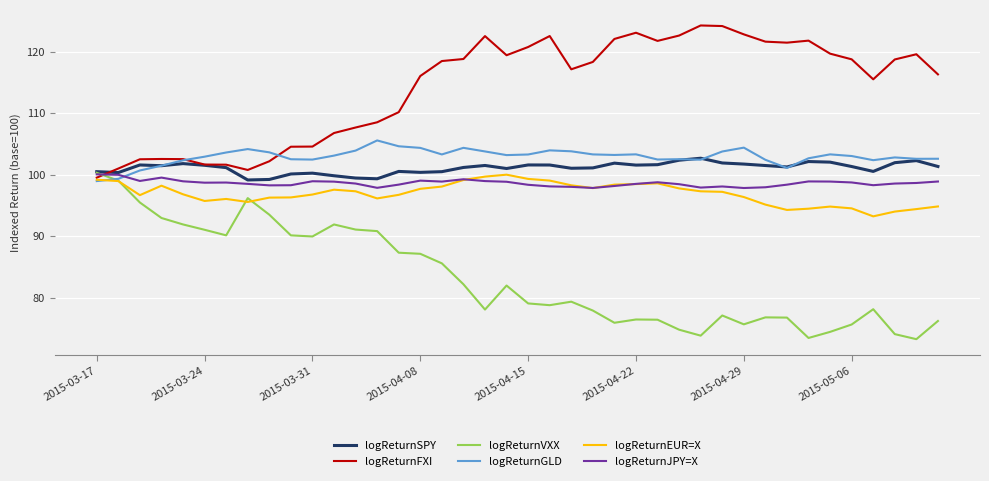

How many intersections are there between logReturnVXX and logReturnGLD?

1